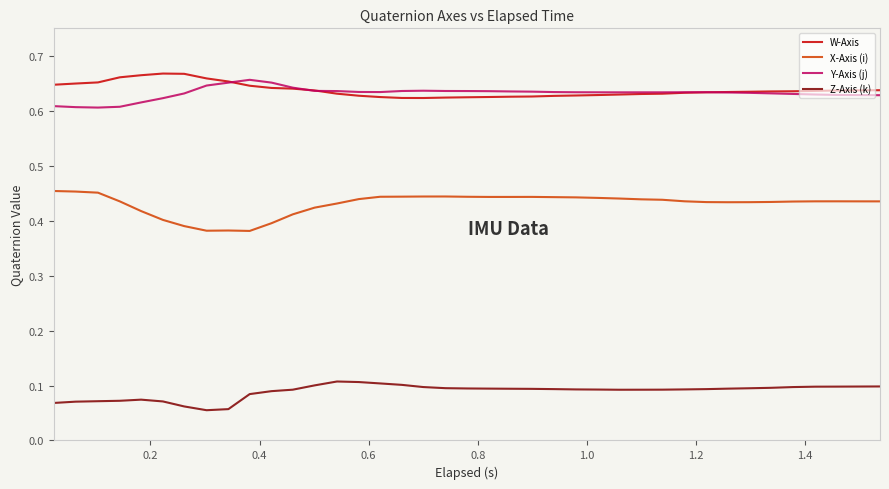

True or false: Z-Axis (k) and Y-Axis (j) cross at least once.

False